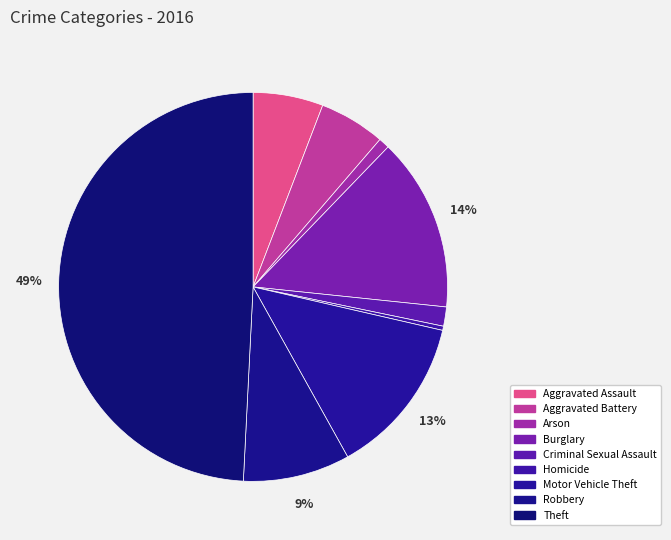

Is the sum of Arson and Theft greater than half?

Yes